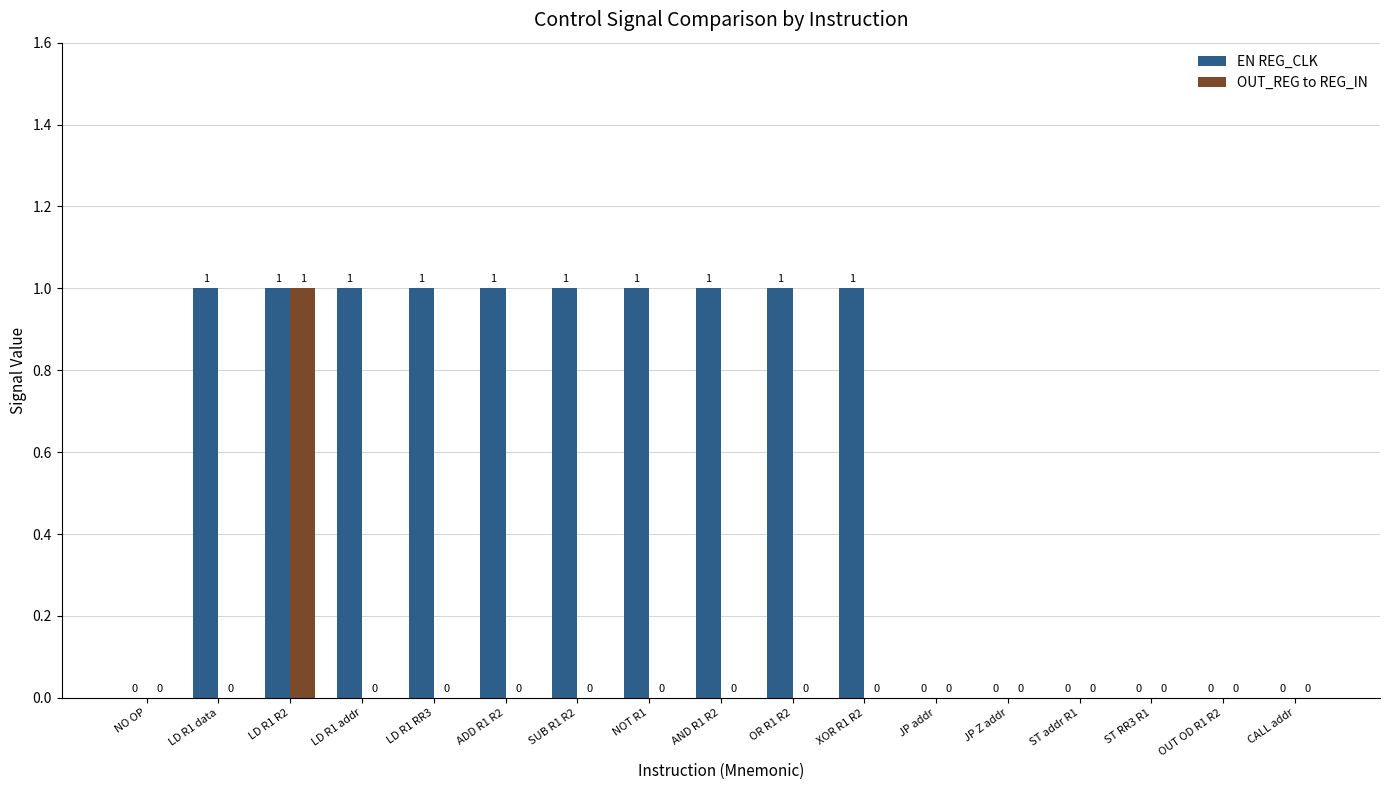

The EN REG_CLK series shows -1 at NO OP. True or false?

False